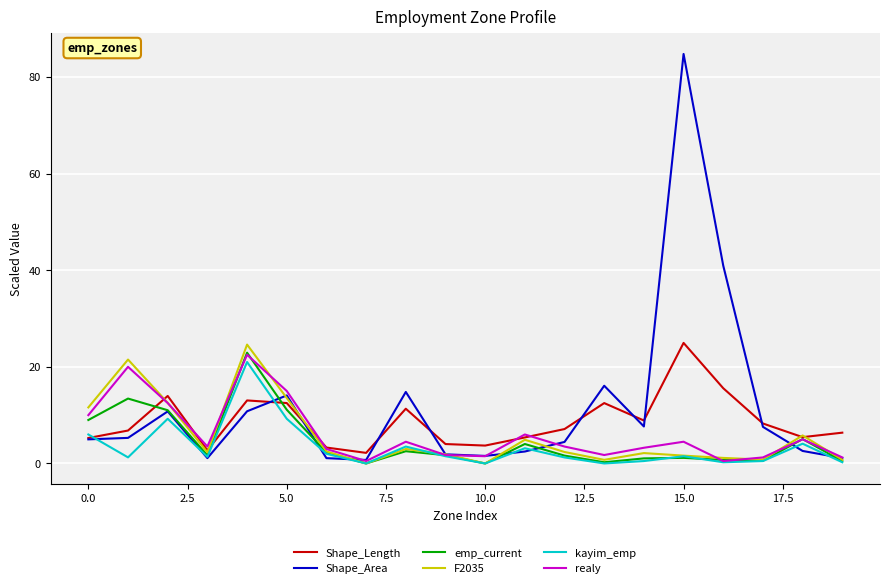

Is this an area chart (filled region under the line)?

No